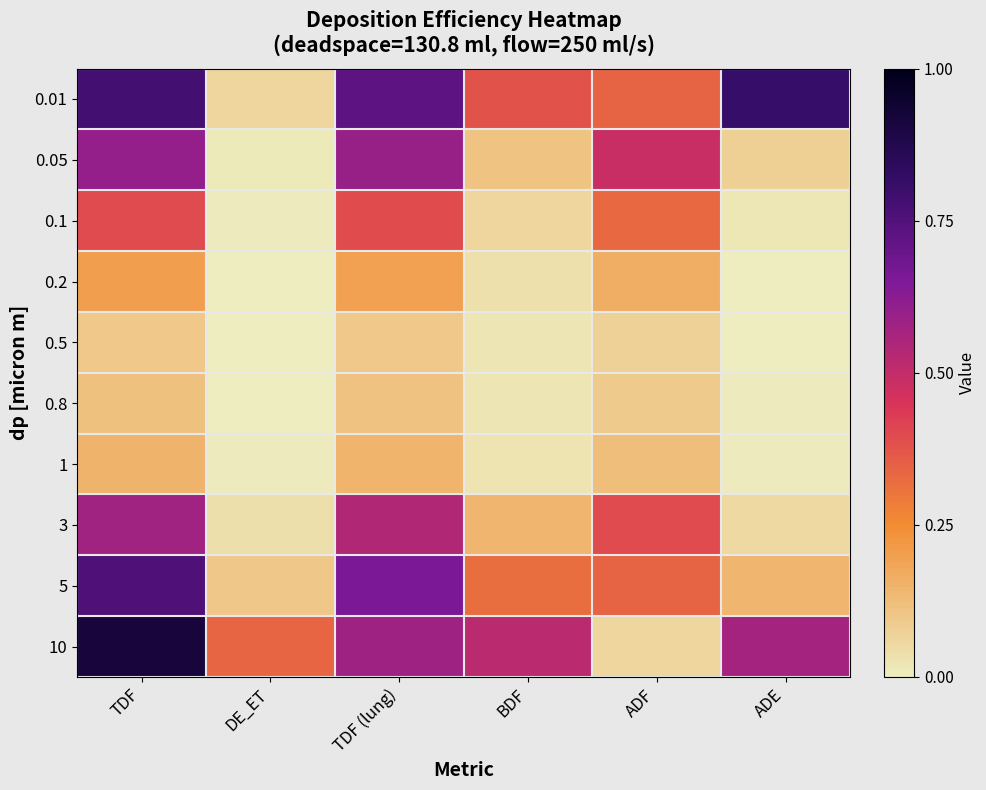

Reading left to right, transcribe all the data shown in this chart.

0.01: TDF=0.8	DE_ET=0.1	TDF (lung)=0.7	BDF=0.4	ADF=0.3	ADE=0.8
0.05: TDF=0.6	DE_ET=0.0	TDF (lung)=0.6	BDF=0.1	ADF=0.5	ADE=0.1
0.1: TDF=0.4	DE_ET=0.0	TDF (lung)=0.4	BDF=0.1	ADF=0.3	ADE=0.0
0.2: TDF=0.2	DE_ET=0.0	TDF (lung)=0.2	BDF=0.0	ADF=0.2	ADE=0.0
0.5: TDF=0.1	DE_ET=0.0	TDF (lung)=0.1	BDF=0.0	ADF=0.1	ADE=0.0
0.8: TDF=0.1	DE_ET=0.0	TDF (lung)=0.1	BDF=0.0	ADF=0.1	ADE=0.0
1: TDF=0.2	DE_ET=0.0	TDF (lung)=0.1	BDF=0.0	ADF=0.1	ADE=0.0
3: TDF=0.6	DE_ET=0.0	TDF (lung)=0.5	BDF=0.1	ADF=0.4	ADE=0.1
5: TDF=0.8	DE_ET=0.1	TDF (lung)=0.7	BDF=0.3	ADF=0.3	ADE=0.1
10: TDF=0.9	DE_ET=0.3	TDF (lung)=0.6	BDF=0.5	ADF=0.1	ADE=0.6